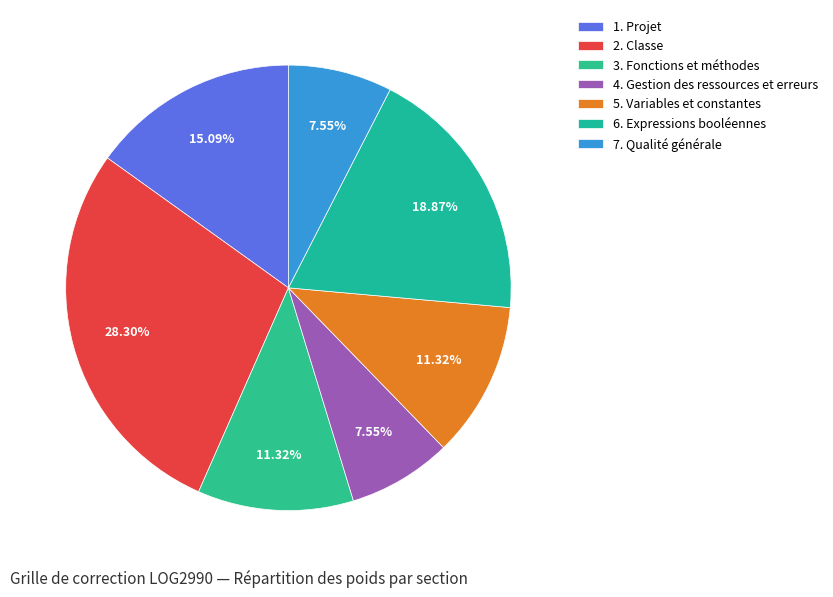

Which slice is the smallest?

4. Gestion des ressources et erreurs